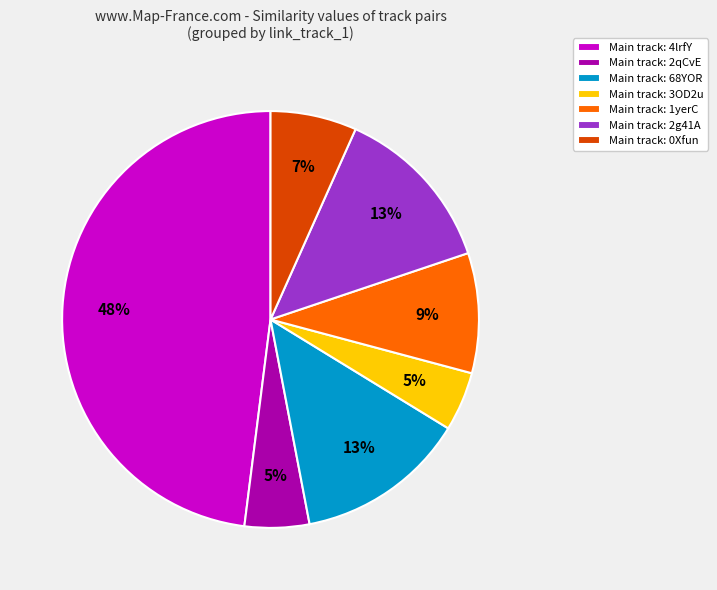

Which slice is the largest?

Main track: 4lrfY